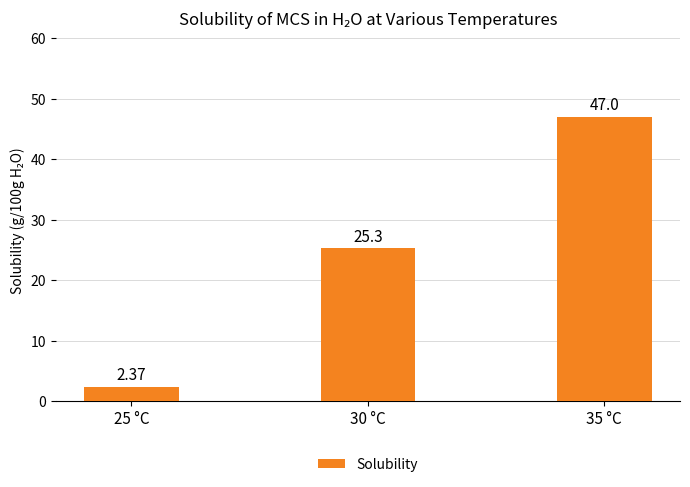

What is the sum of the values at 30 °C and 35 °C?

72.3